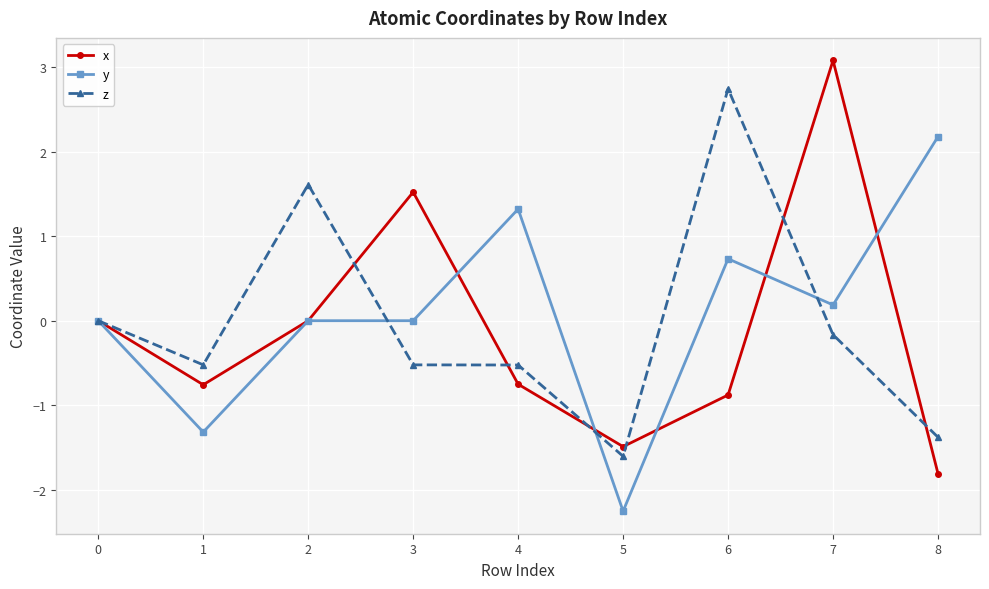

What is the difference between the maximum and minimum values in the x series?

4.9